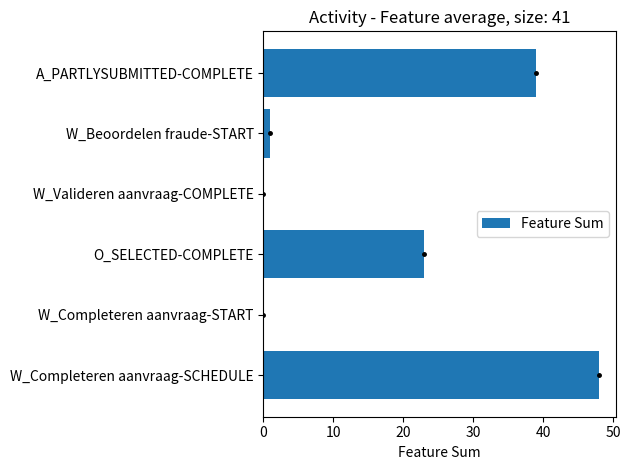

Where is the data nearest to the value 24?

O_SELECTED-COMPLETE